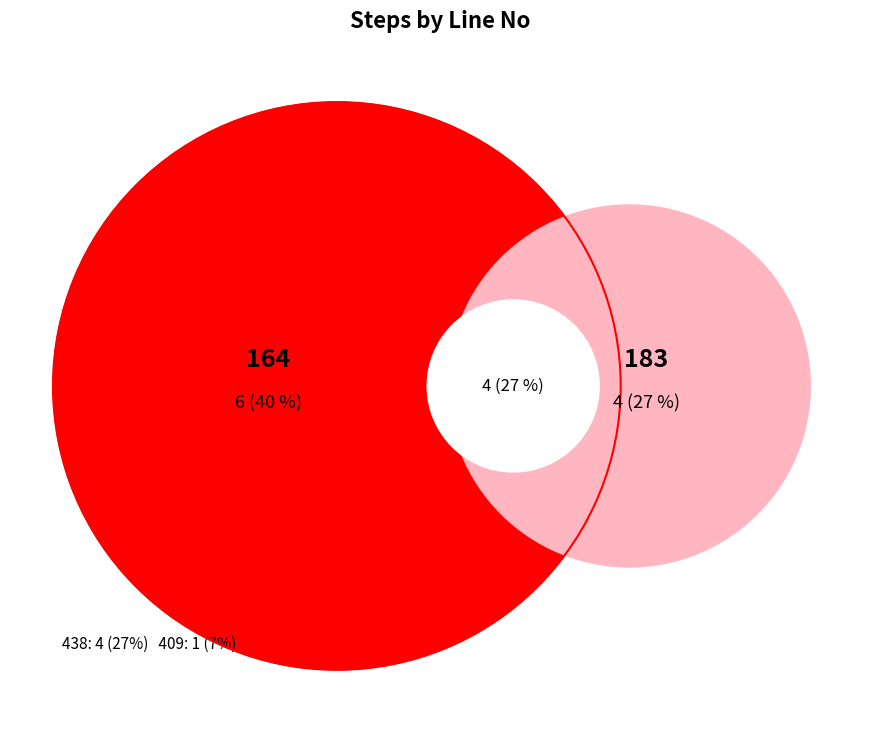

The 12 slice represents 1% of the pie. True or false?

False